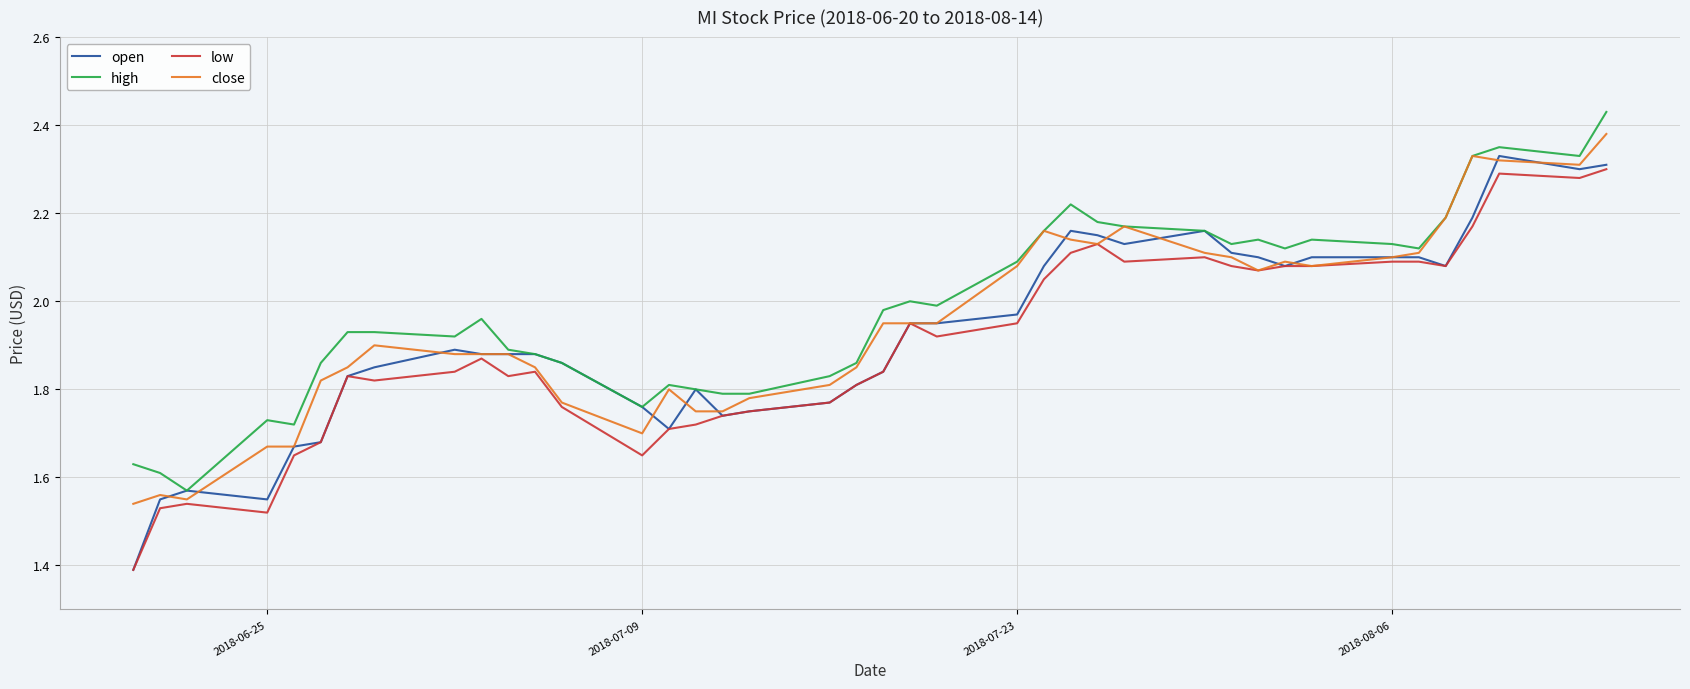

List the series in order of their overall mean, highest first.

high, close, open, low